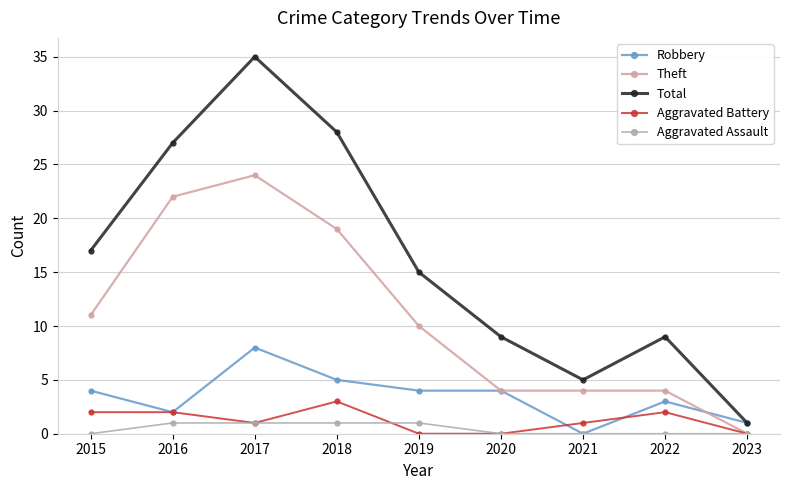

List the series in order of their peak value, highest first.

Total, Theft, Robbery, Aggravated Battery, Aggravated Assault